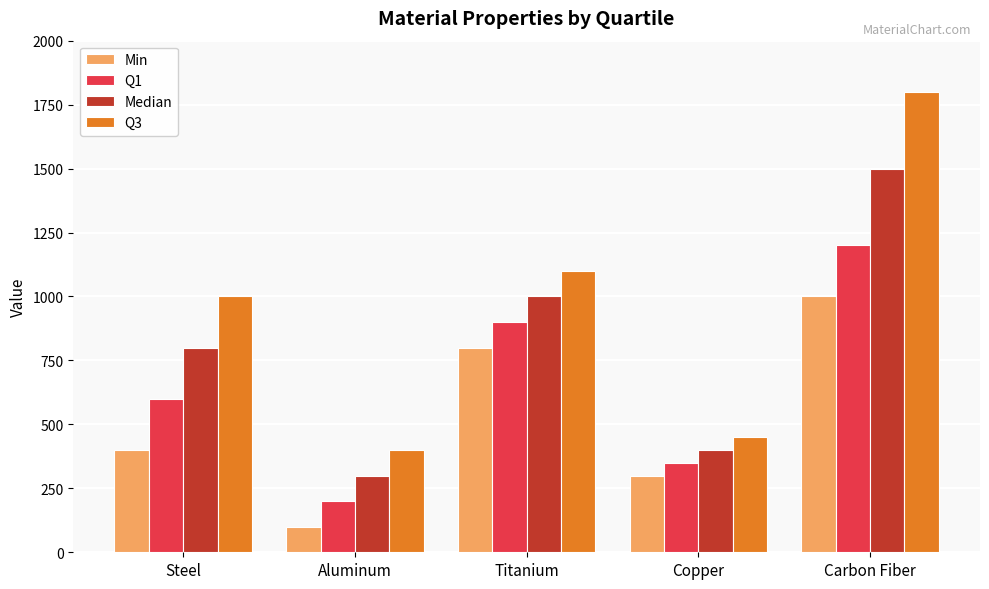

What position from the right is Carbon Fiber?

1